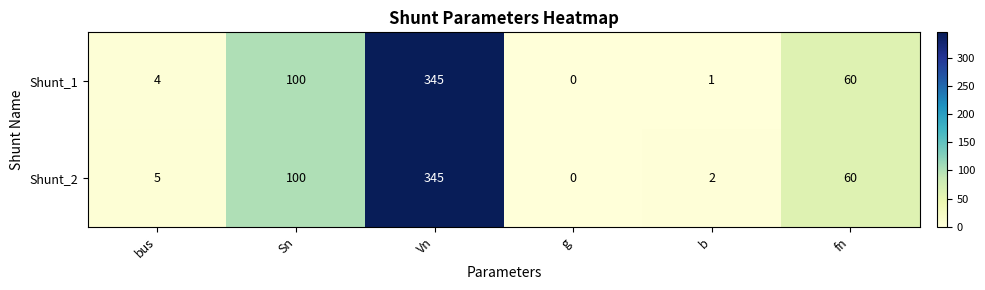

What is the difference between the Shunt_1 values at Sn and Vn?

245